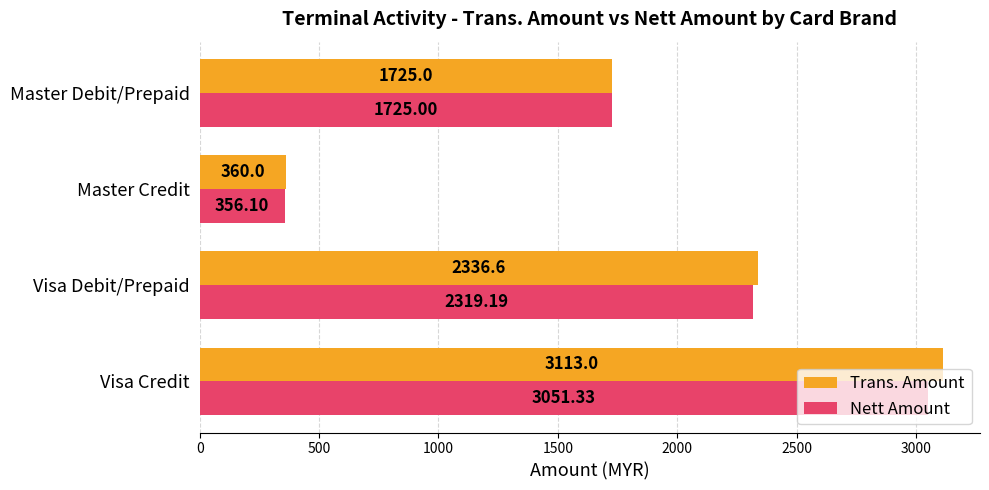

Which series has the widest spread of values?

Trans. Amount